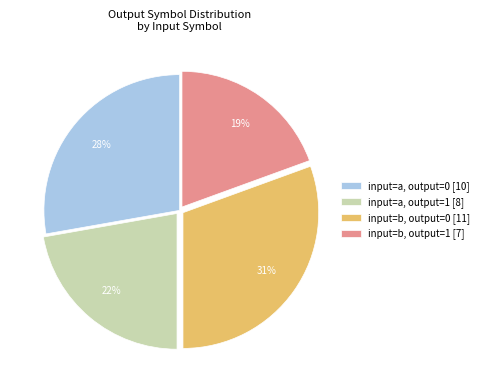

Does input=a, output=1 [8] represent more than half of the total?

No